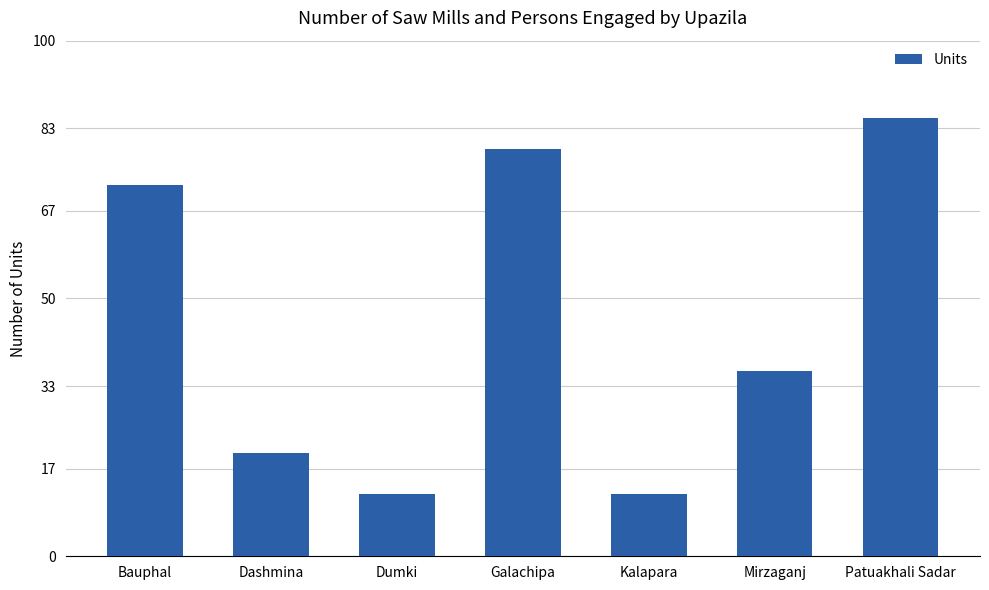

Are the bars horizontal?

No